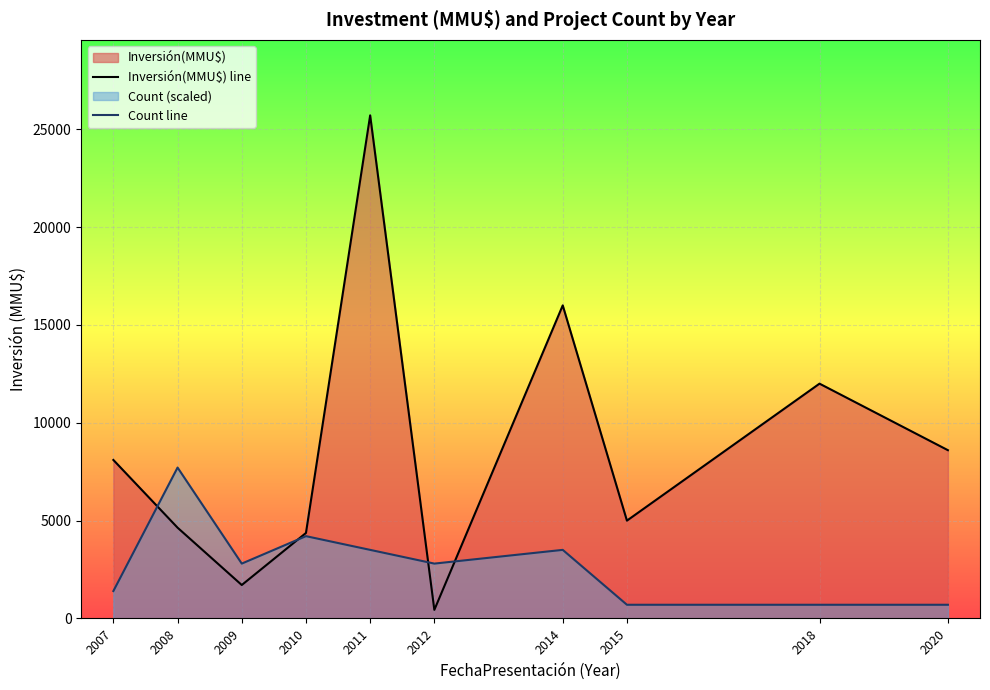

Where is Inversión(MMU$) line nearest to the value 13075?

2018